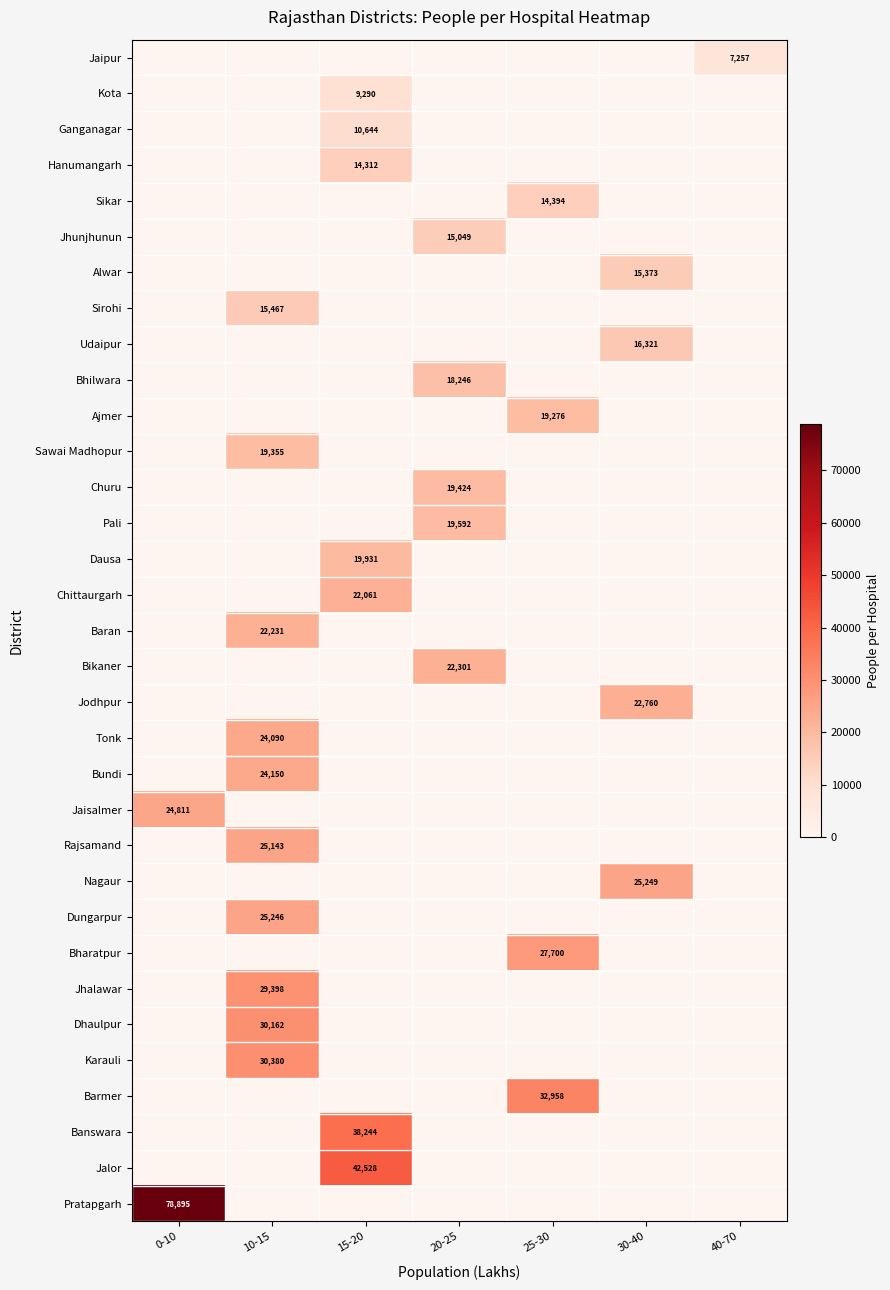

How many data points does each series have?

7